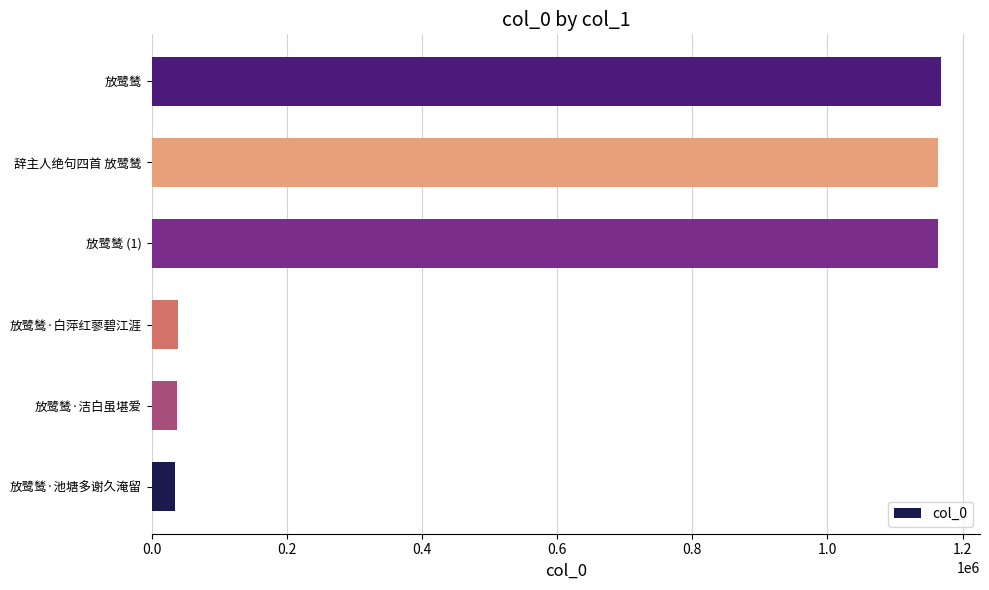

What value does the data have at 放鹭鸶·洁白虽堪爱?

37836